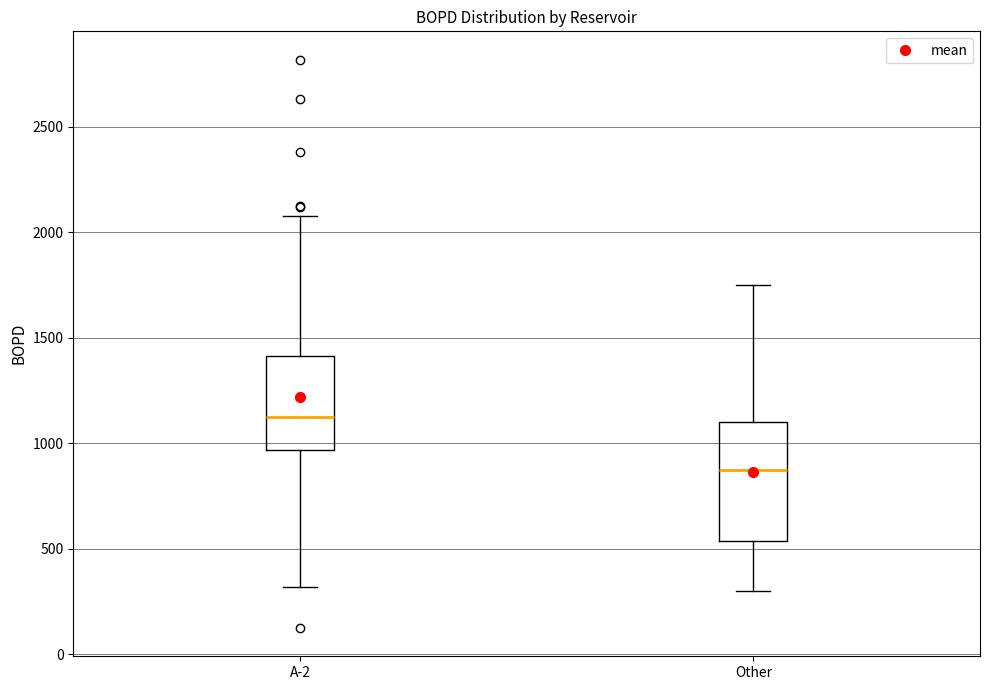

Which box has the highest median line?

A-2